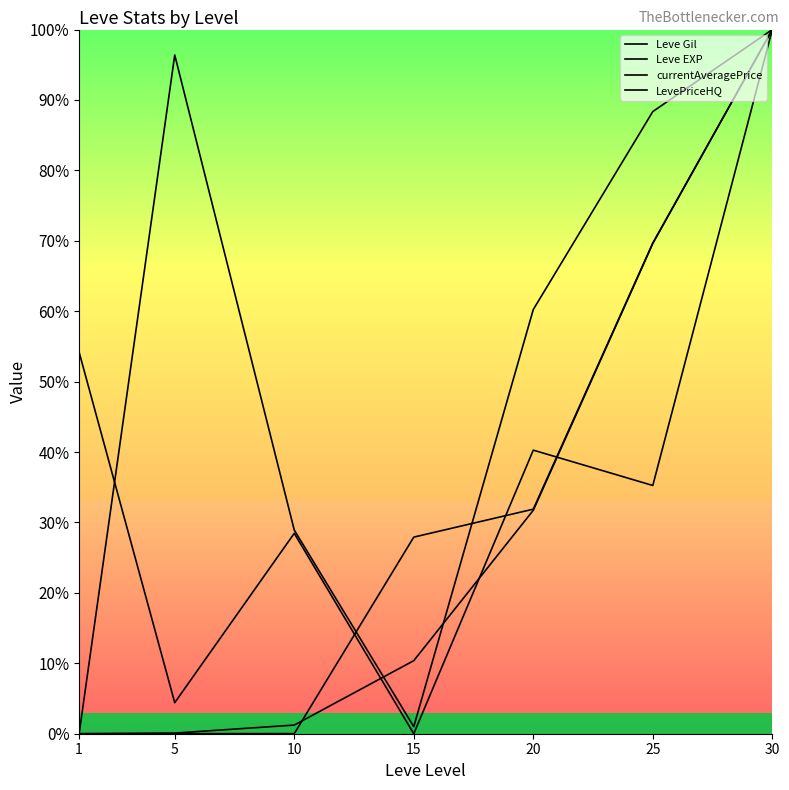

Which series changed the most between 5 and 10?

LevePriceHQ